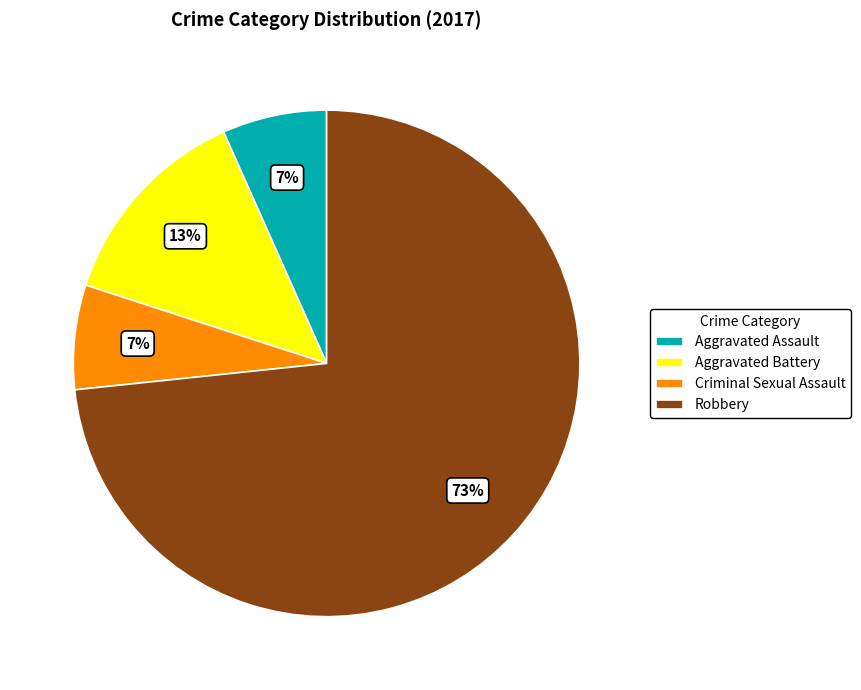

Between Aggravated Assault and Robbery, which is larger?

Robbery